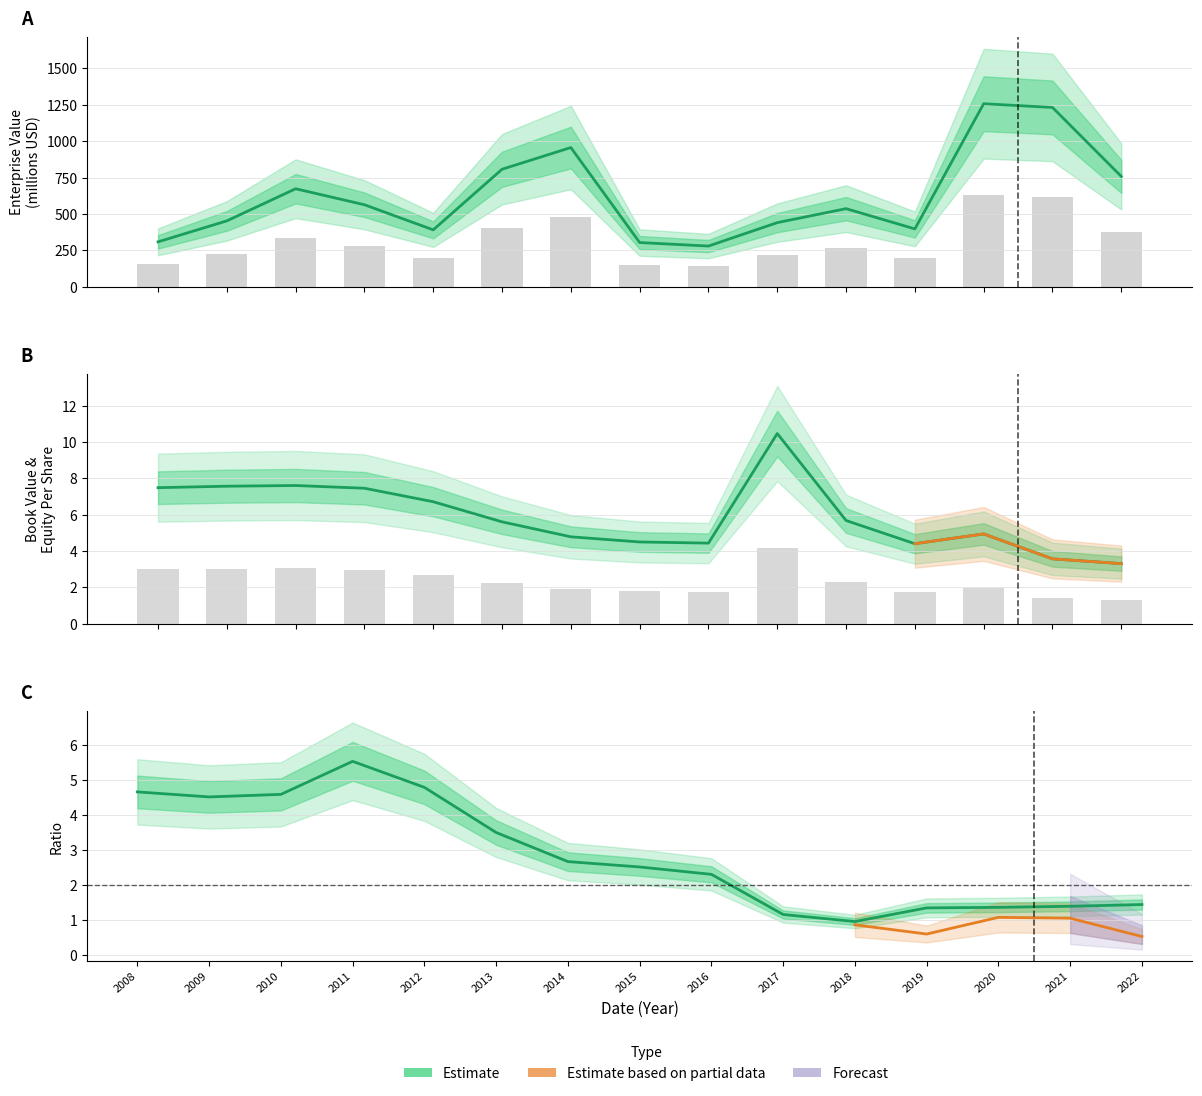

What is the sum of all shareholdersEquityPerShare values?

35.4